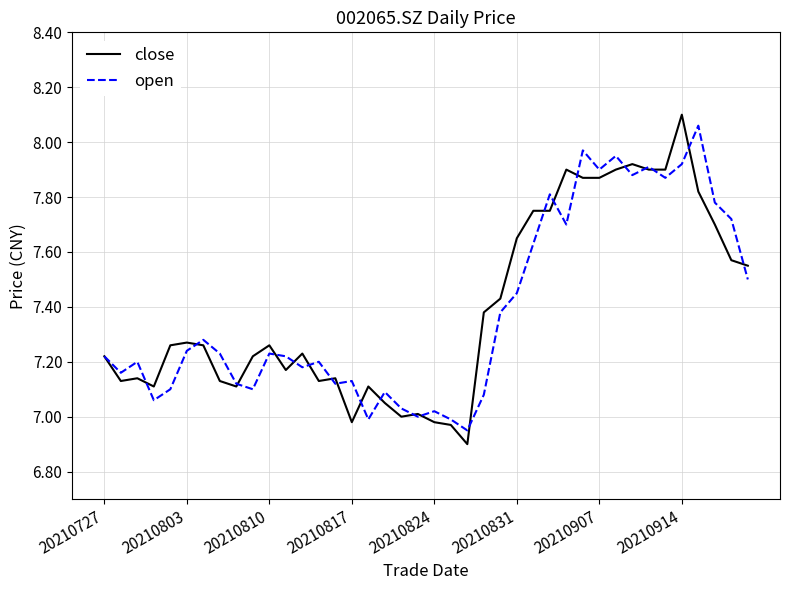

What is the minimum value for close?

6.9